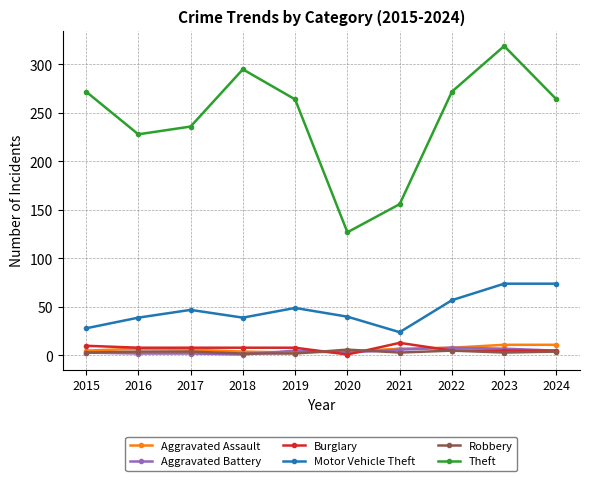

What is the sum of the Motor Vehicle Theft values at 2022 and 2015?

85